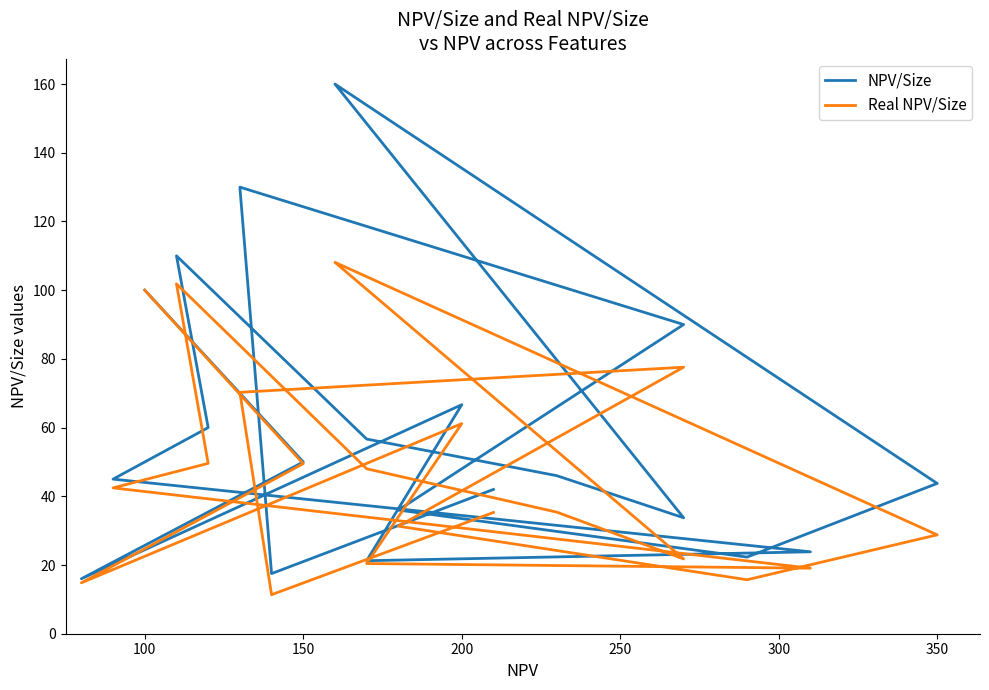

At which category does NPV/Size reach its first local valley?

150